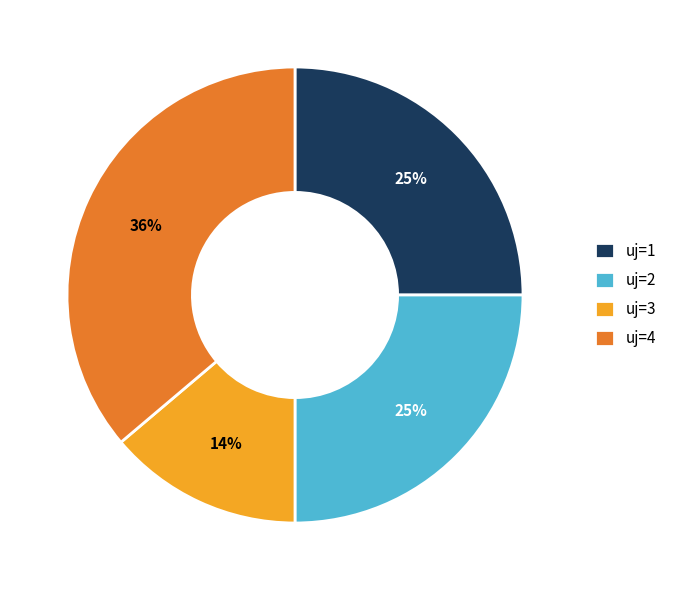

To the nearest percent, what portion does uj=3 represent?

14%